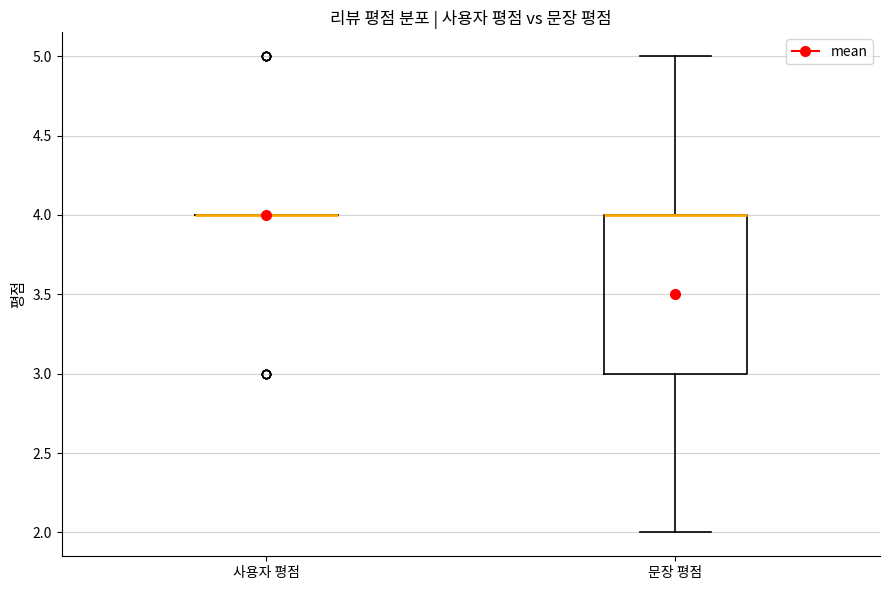

Comparing the boxes themselves (not the whiskers), which one is the tallest?

문장 평점